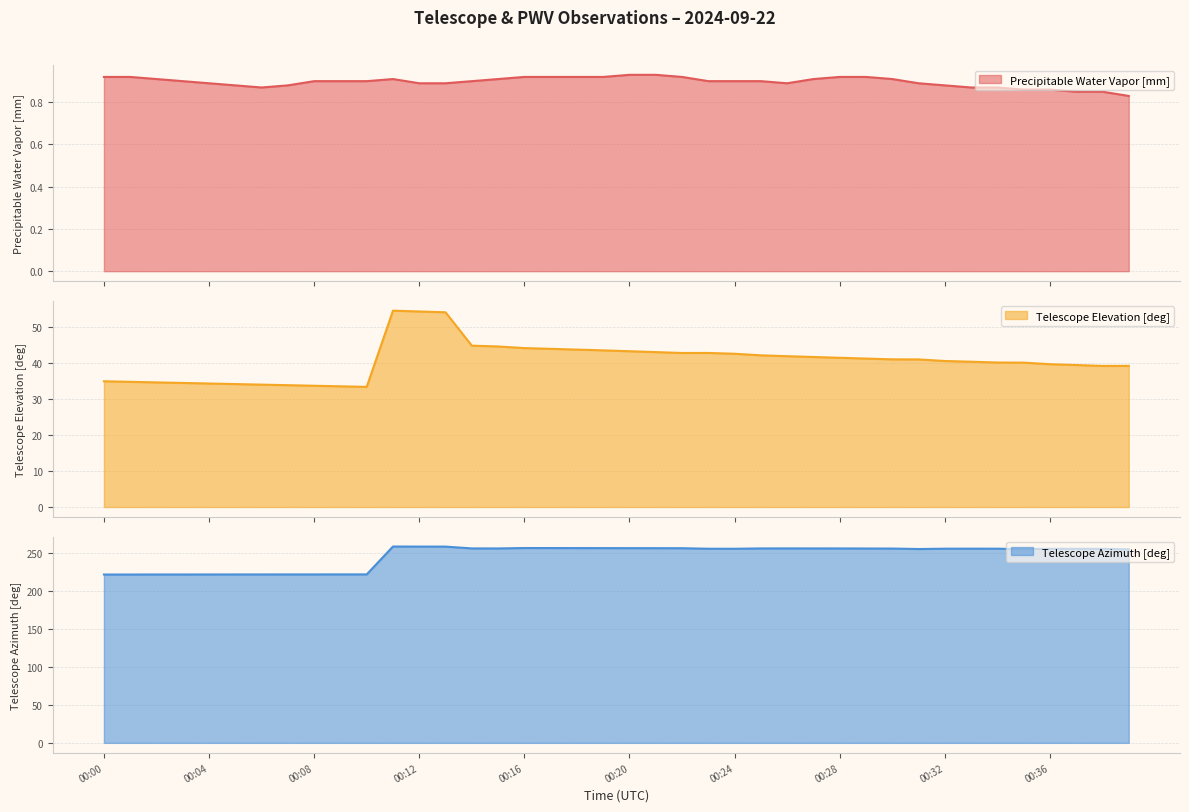

What is the highest value of the Telescope Elevation [deg] series?

54.4